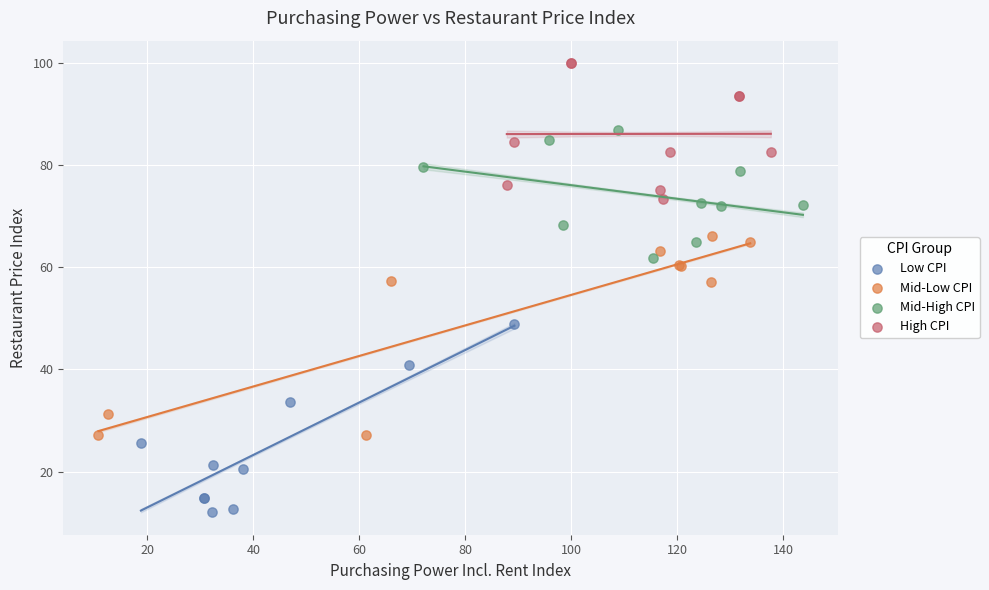

Which series contains the highest Y value?

High CPI